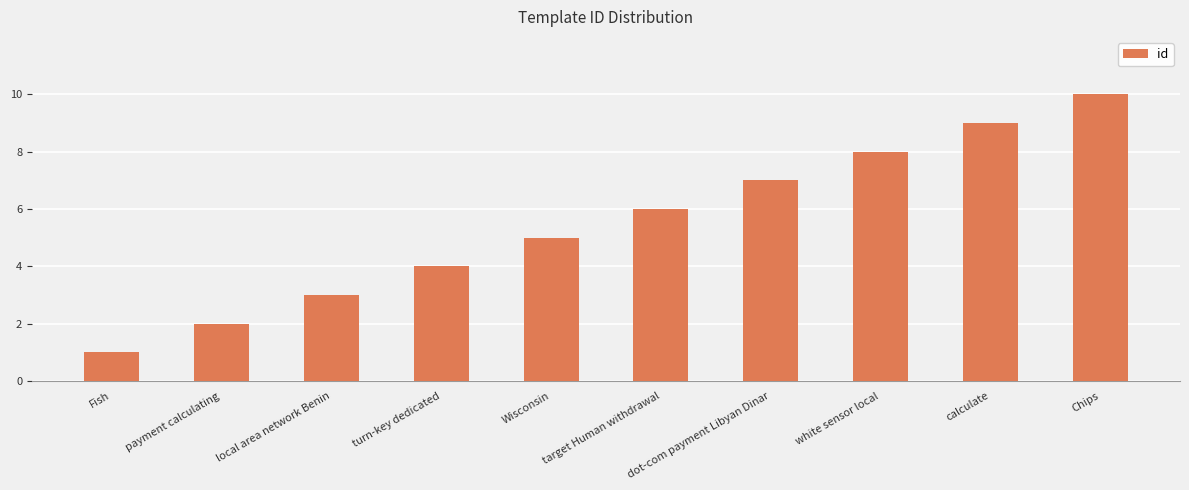

What is the minimum value shown in the chart?

1